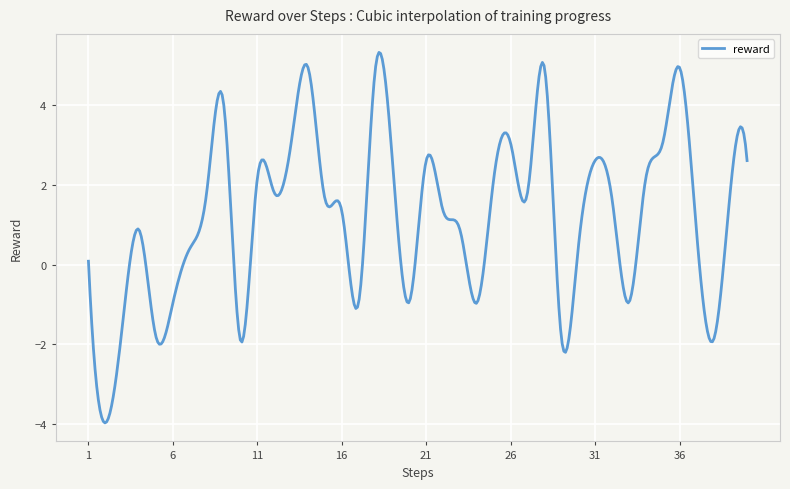

What is the smallest value displayed?

-4.0